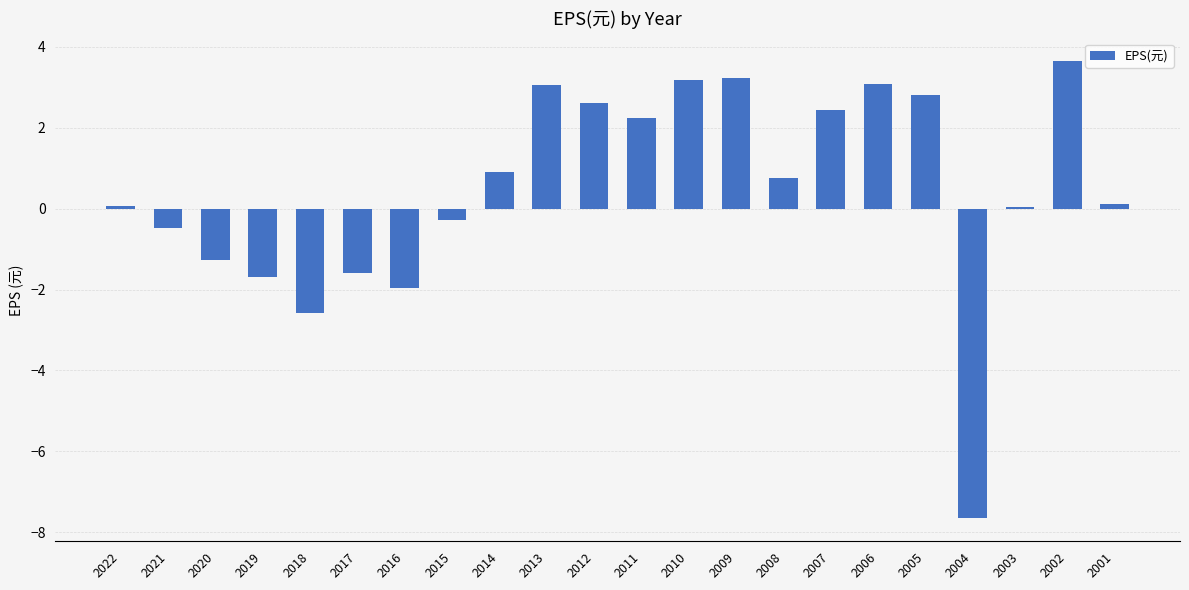

Which label corresponds to the largest value in the chart?

2002